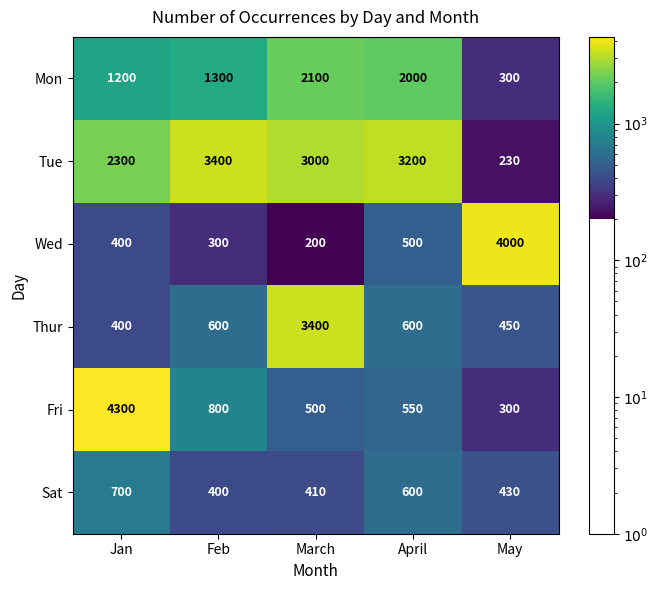

Which label corresponds to the largest value in the chart?

Jan